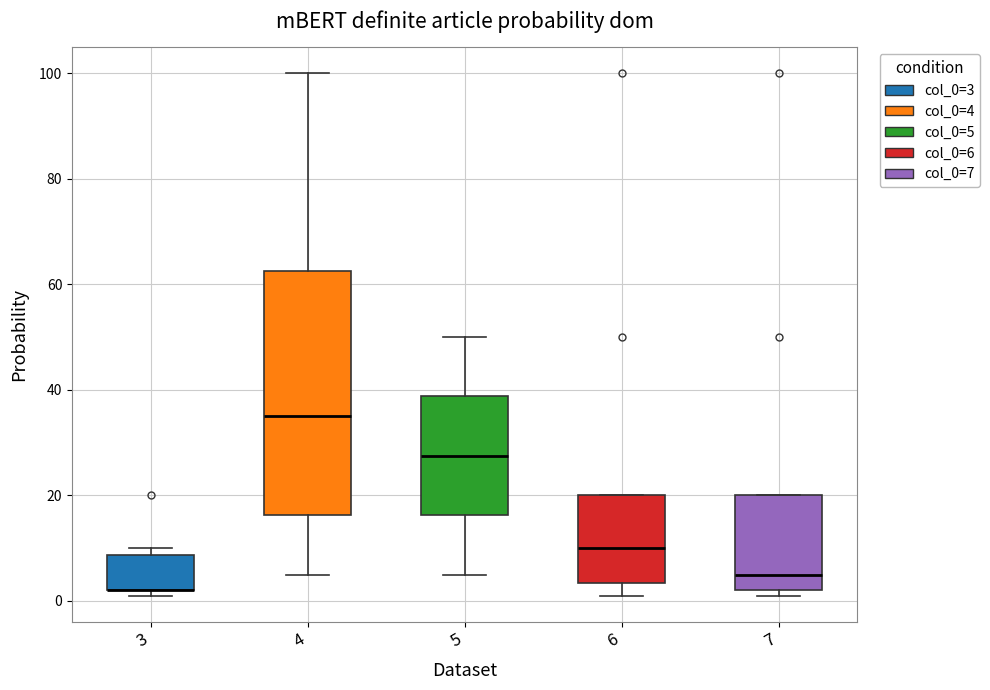

Reading left to right, transcribe this box plot: for each box, give where its median line is, the range the box spans, and where its two whiskers end, as read against the y-axis. The values are not printed on the chart, so give them approximately, as read against the axis.

3: median 2 (drawn on the box's lower edge), box 2 to 8, whiskers 2 (just below the box's lower edge) to 10
4: median 36, box 16 to 62, whiskers 6 to 100
5: median 28, box 16 to 38, whiskers 6 to 50
6: median 10, box 4 to 20, whiskers 2 to 20
7: median 6, box 2 to 20, whiskers 2 (just below the box's lower edge) to 20